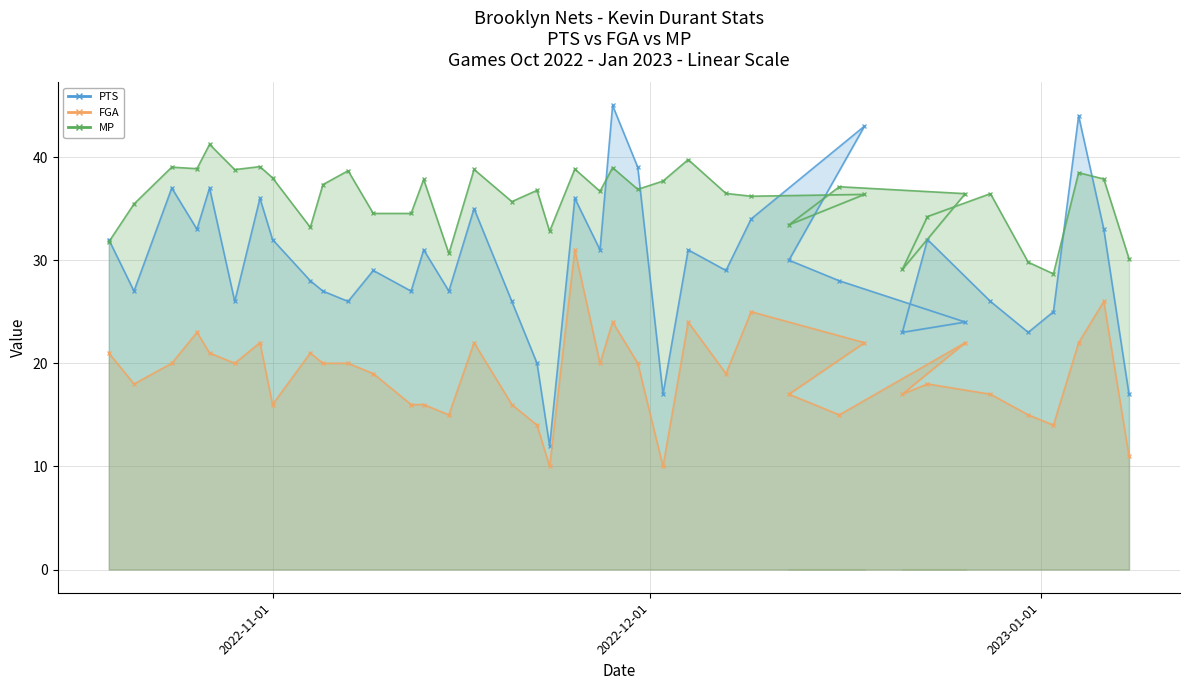

The value of FGA at 2022-11-01 is 25.9. True or false?

False